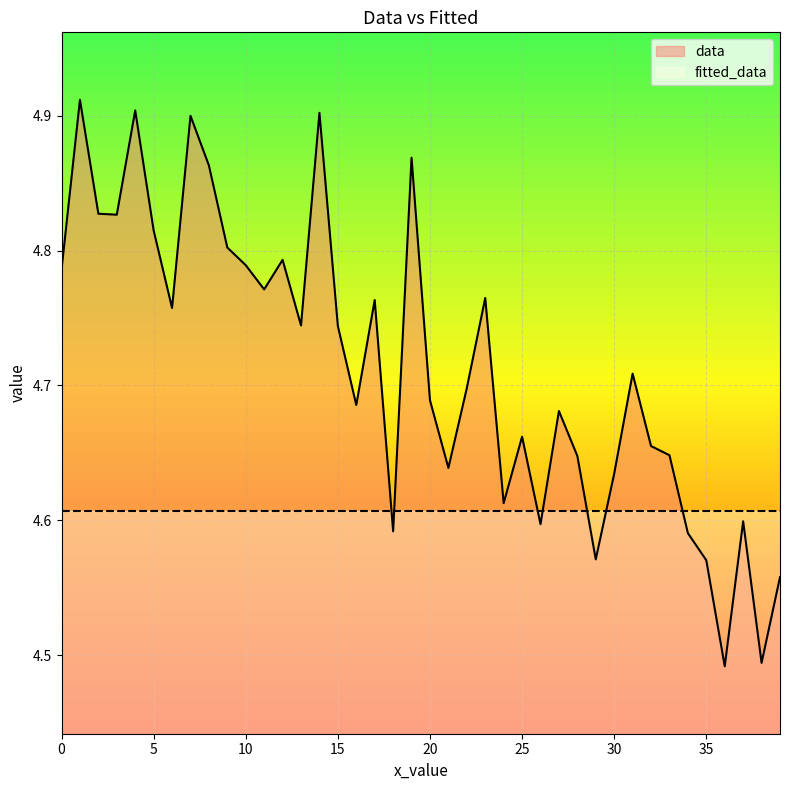

List the labels in order of value, largest first.

1, 4, 14, 7, 19, 8, 2, 3, 5, 9, 12, 10, 0, 11, 23, 17, 6, 13, 15, 31, 22, 20, 16, 27, 25, 32, 33, 28, 21, 30, 24, 37, 26, 18, 34, 29, 35, 39, 38, 36